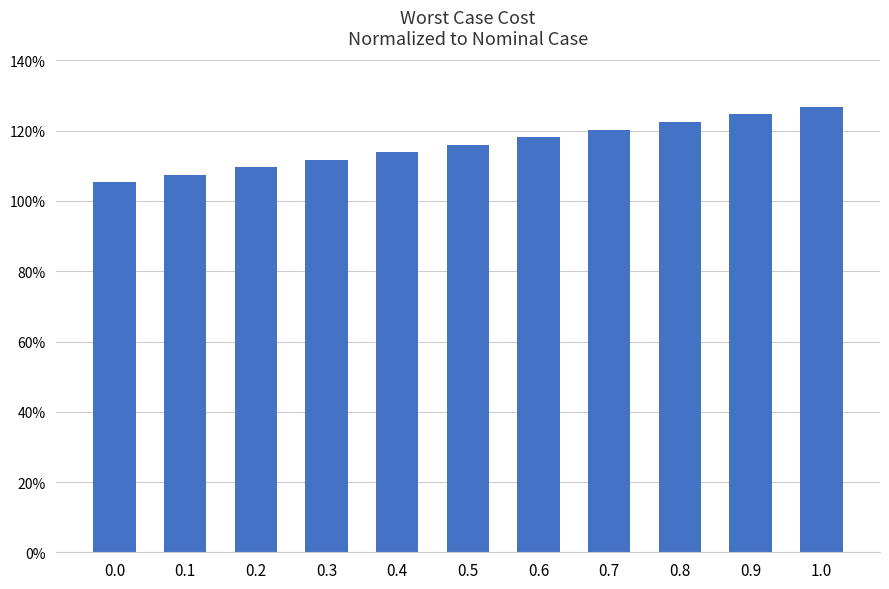

Where does the data first go above 116?

0.5